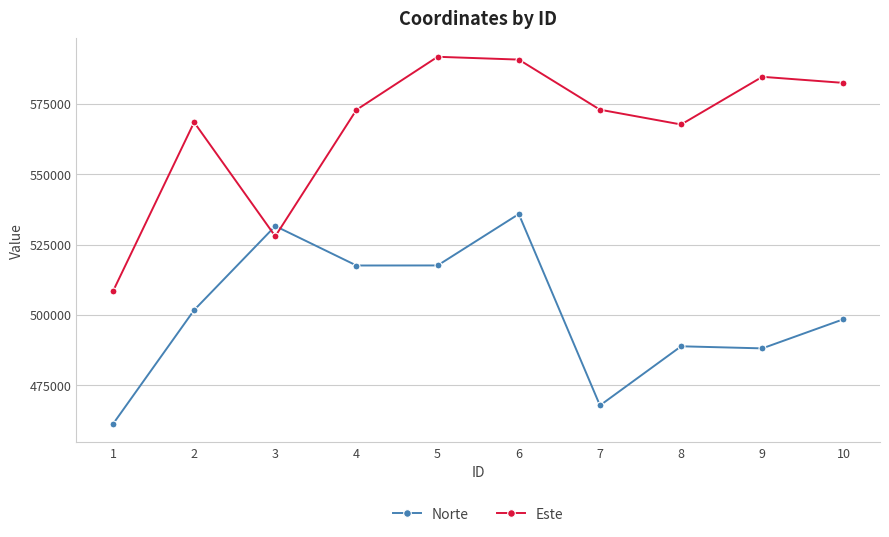

What is the spread (max minus min) of values at 2?

66759.3